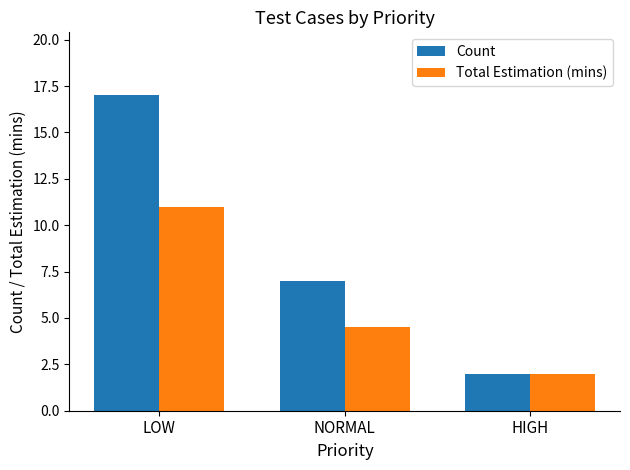

Where does the Total Estimation (mins) series first go above 4?

LOW